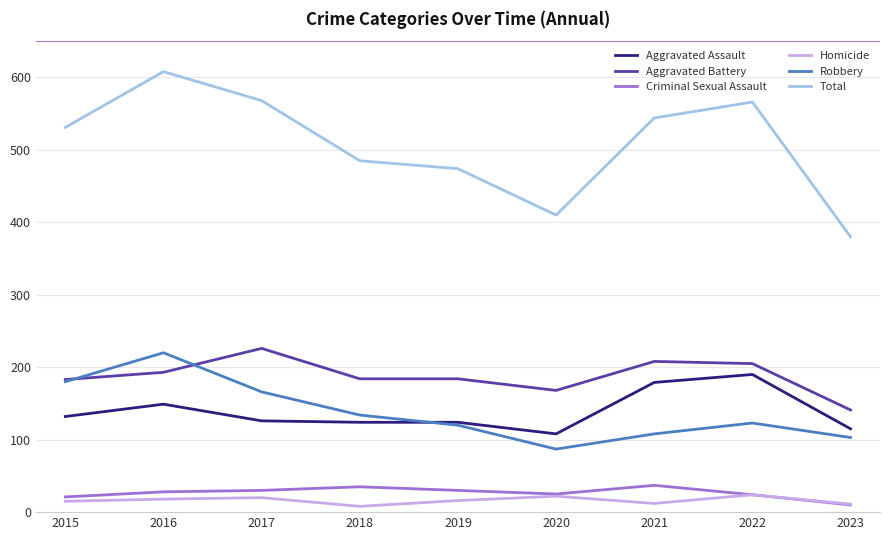

What is the greatest value displayed?

608